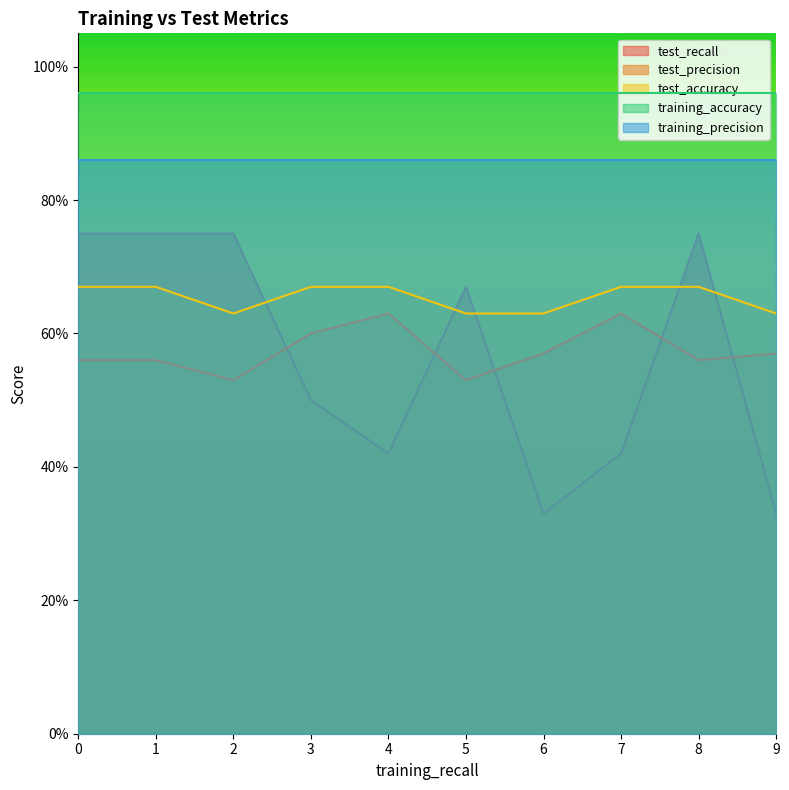

True or false: test_accuracy has a value of 0.6 at 2.

True